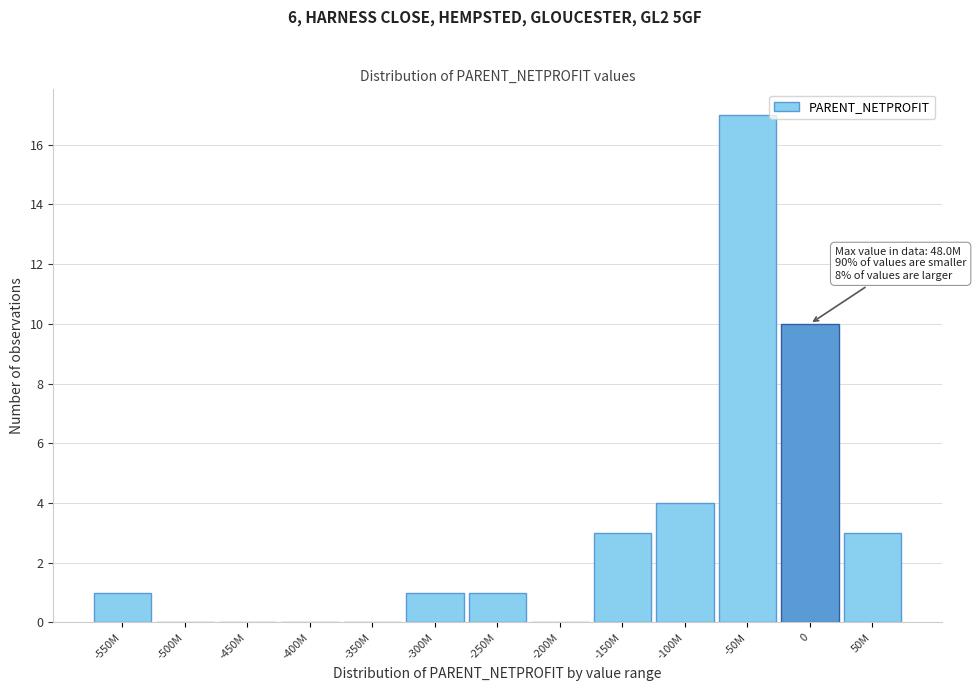

Reading left to right, transcribe all the data shown in this chart.

-550M=1	-500M=0	-450M=0	-400M=0	-350M=0	-300M=1	-250M=1	-200M=0	-150M=3	-100M=4	-50M=17	0=10	50M=3